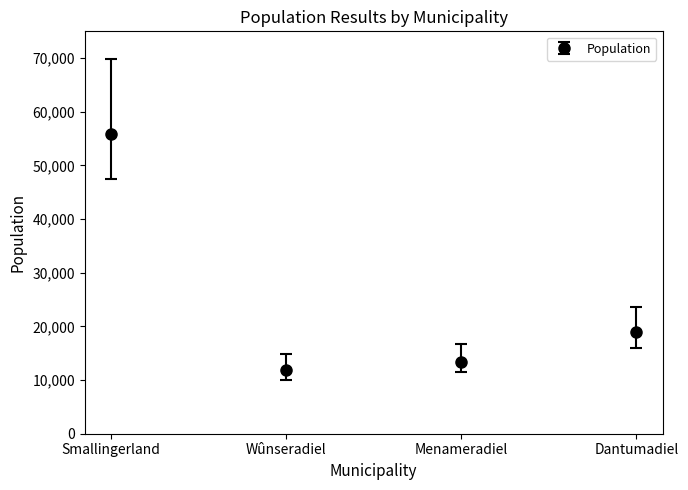

At which label does the data first exceed 18895?

Smallingerland